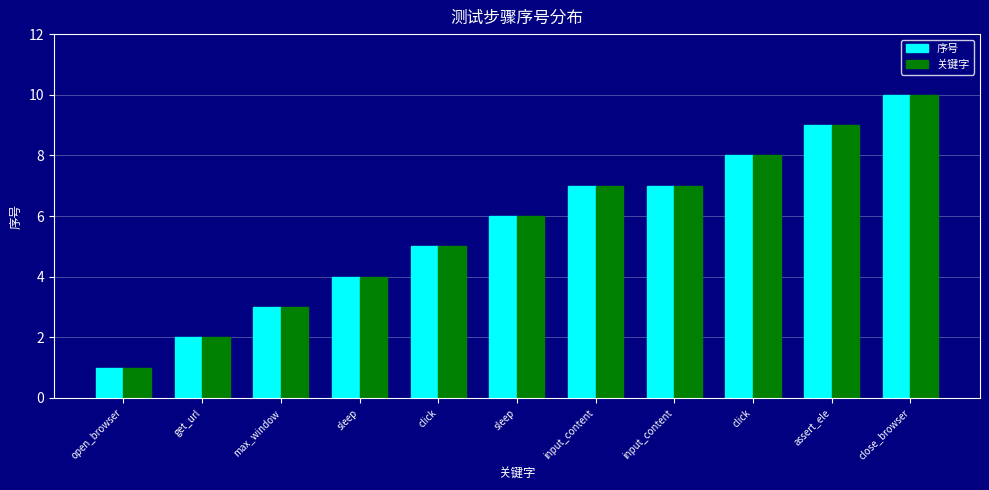

What value does the 序号 series have at max_window?

3